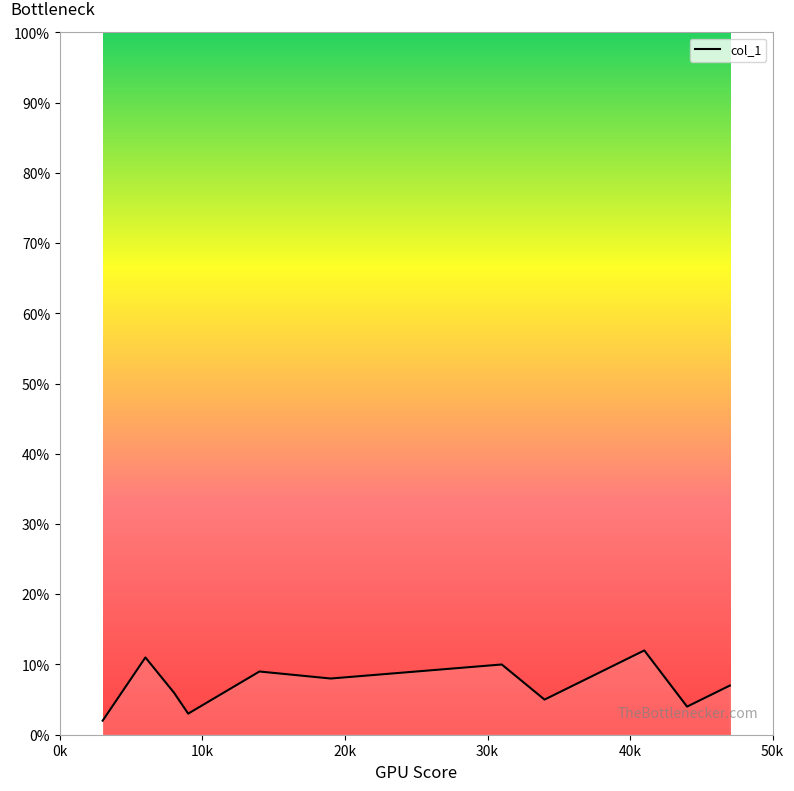

What is the minimum value shown in the chart?

2.0